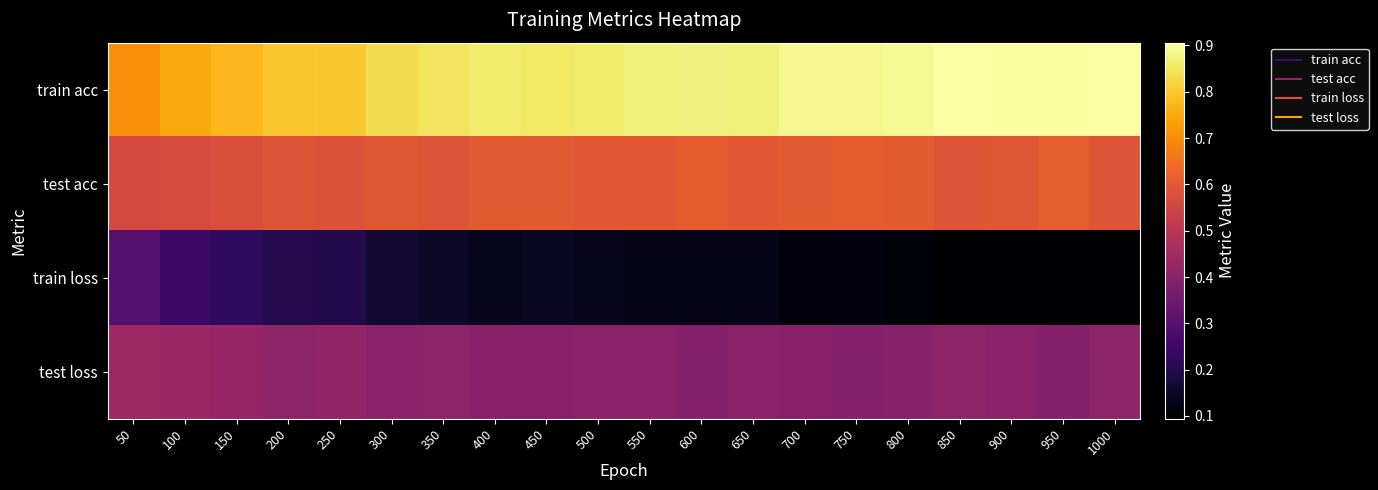

Reading right to left, list all the values displayed in this chart.

train acc: 1000=0.9	950=0.9	900=0.9	850=0.9	800=0.9	750=0.9	700=0.9	650=0.9	600=0.9	550=0.9	500=0.9	450=0.9	400=0.9	350=0.8	300=0.8	250=0.8	200=0.8	150=0.8	100=0.8	50=0.7
test acc: 1000=0.6	950=0.6	900=0.6	850=0.6	800=0.6	750=0.6	700=0.6	650=0.6	600=0.6	550=0.6	500=0.6	450=0.6	400=0.6	350=0.6	300=0.6	250=0.6	200=0.6	150=0.6	100=0.6	50=0.6
train loss: 1000=0.1	950=0.1	900=0.1	850=0.1	800=0.1	750=0.1	700=0.1	650=0.1	600=0.1	550=0.1	500=0.1	450=0.1	400=0.1	350=0.2	300=0.2	250=0.2	200=0.2	150=0.2	100=0.2	50=0.3
test loss: 1000=0.4	950=0.4	900=0.4	850=0.4	800=0.4	750=0.4	700=0.4	650=0.4	600=0.4	550=0.4	500=0.4	450=0.4	400=0.4	350=0.4	300=0.4	250=0.4	200=0.4	150=0.4	100=0.4	50=0.4